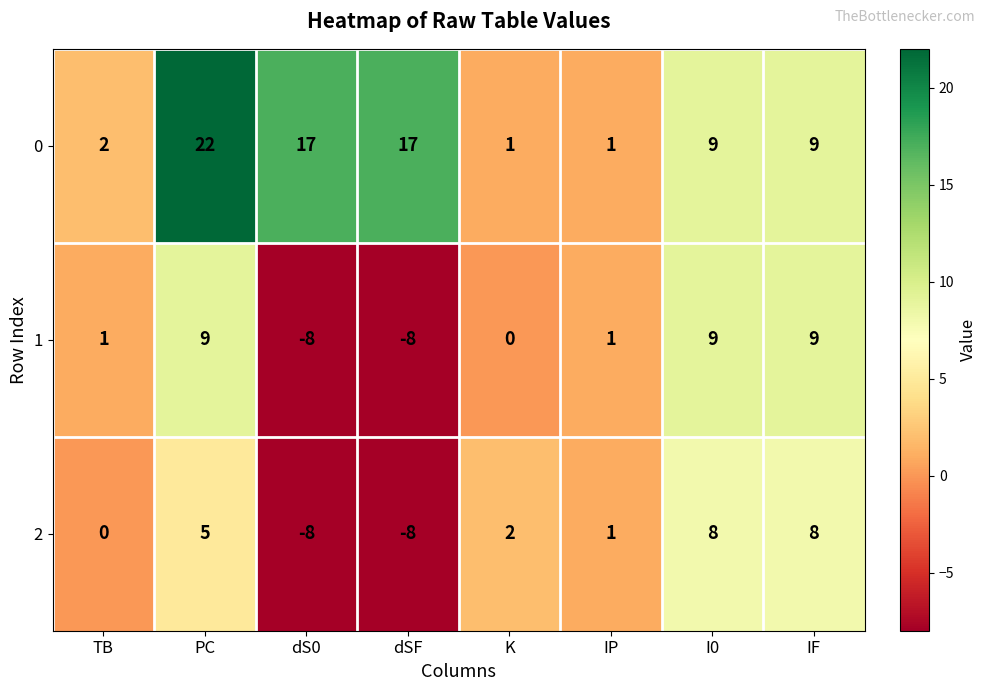

Rank the series by their maximum value, from lowest to highest.

2, 1, 0